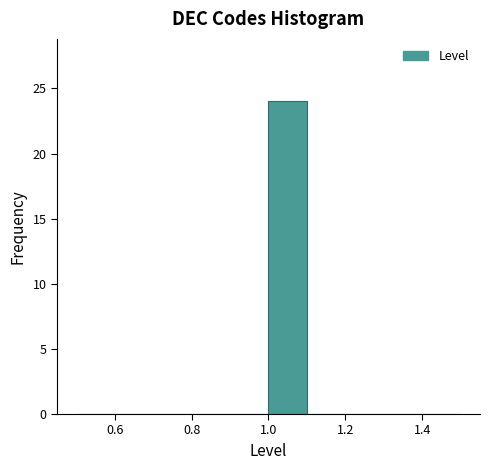

What is the height of the bar covering 1.0 to 1.1 on the x-axis? The values are not printed on the chart, so give them approximately, as read against the axis.

24